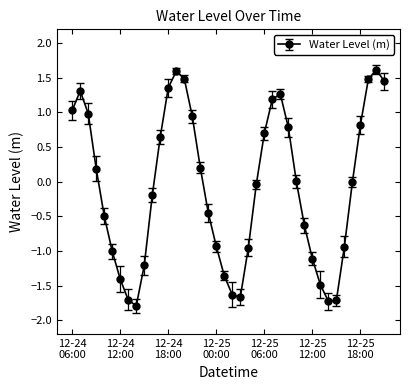

True or false: the data has more than 1 interior local peaks.

True